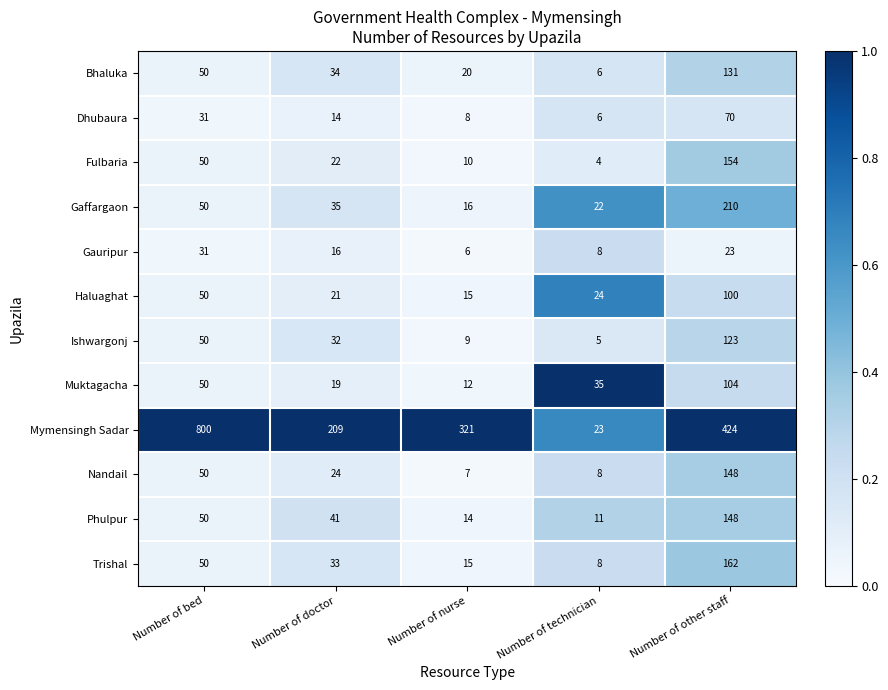

What is the difference between the highest and lowest values at Number of other staff?

401